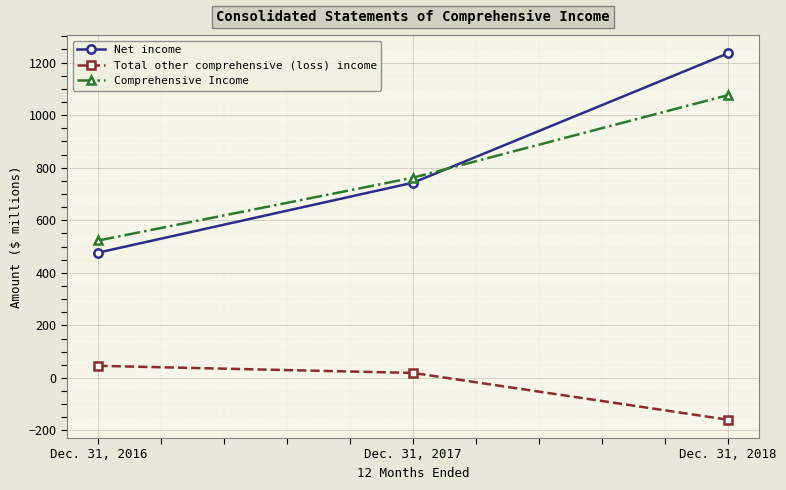

True or false: Total other comprehensive (loss) income has a value of 46 at Dec. 31, 2016.

True